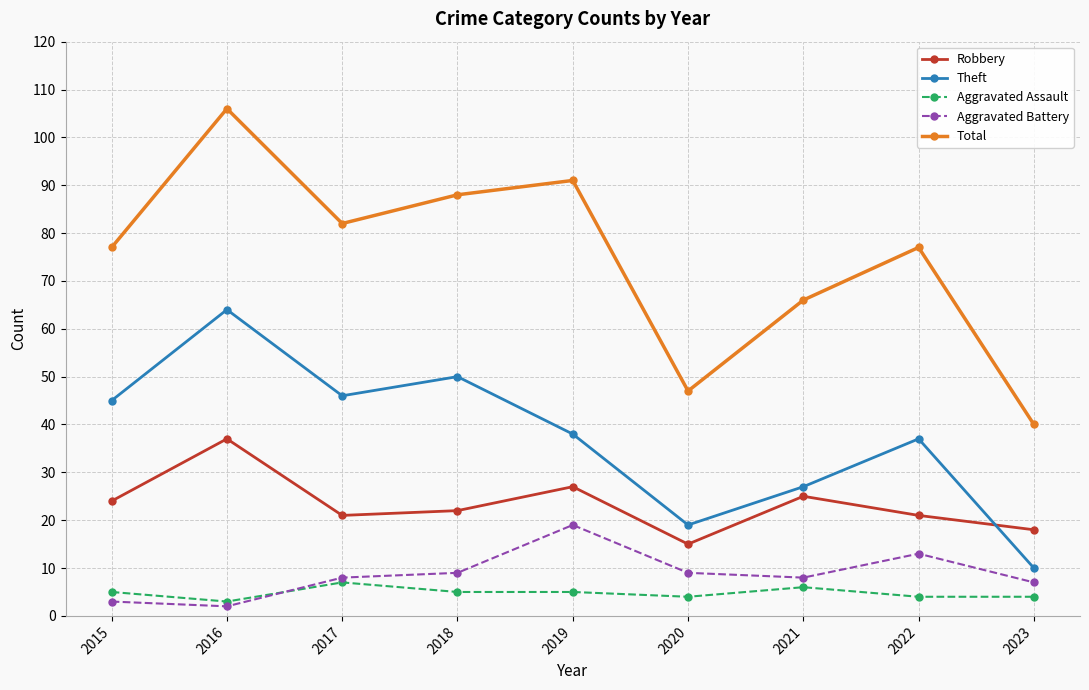

Rank the series by their maximum value, from highest to lowest.

Total, Theft, Robbery, Aggravated Battery, Aggravated Assault